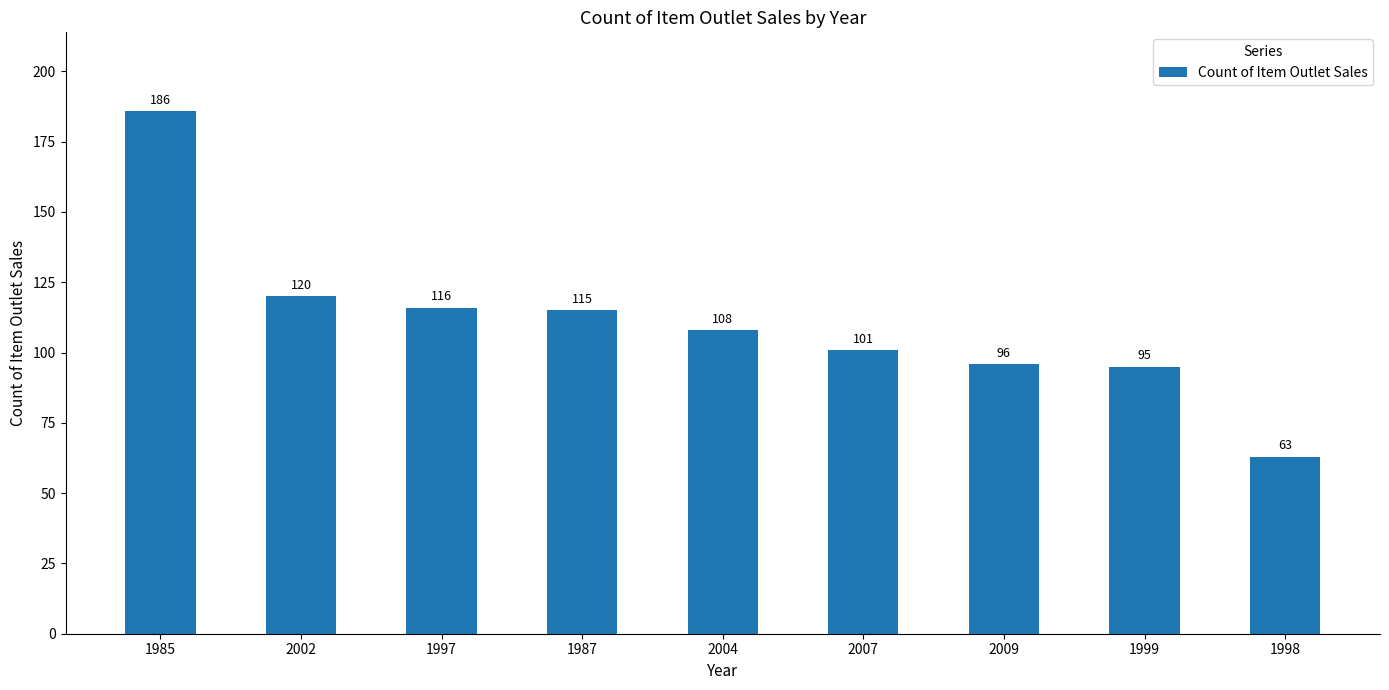

What is the value of the 5th bar from the left?

108